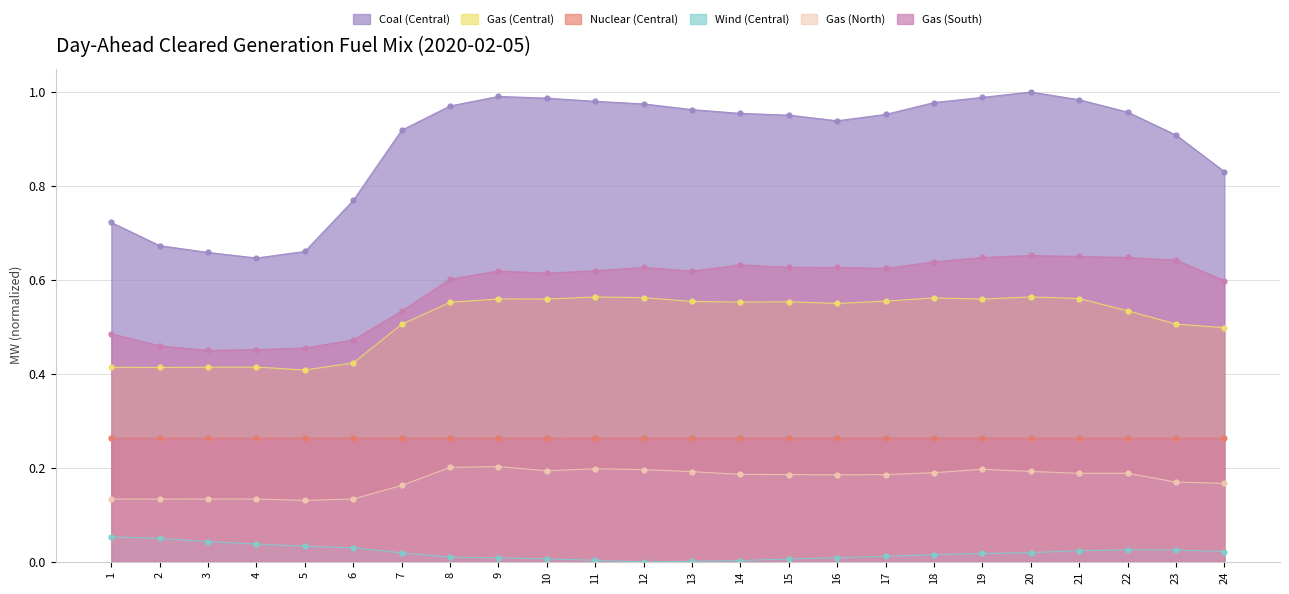

What is the value of the Gas (South) point at the 6th from the left?

0.5